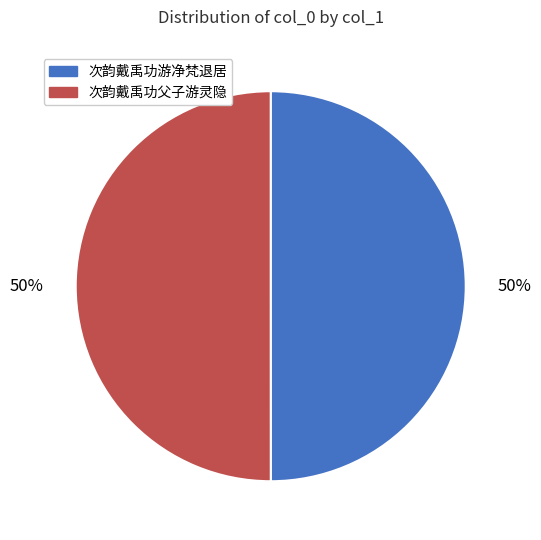

How many segments does this pie chart have?

2